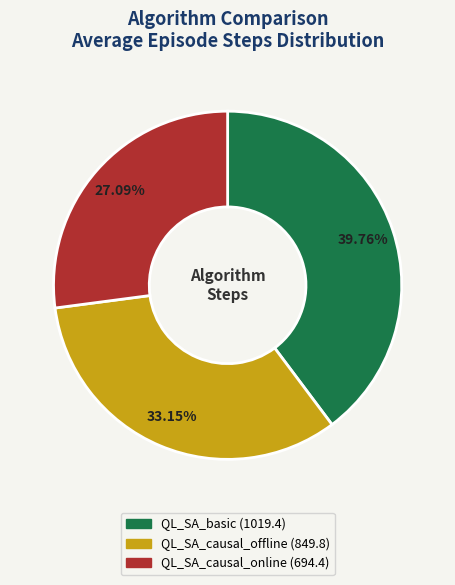

How many segments does this pie chart have?

3